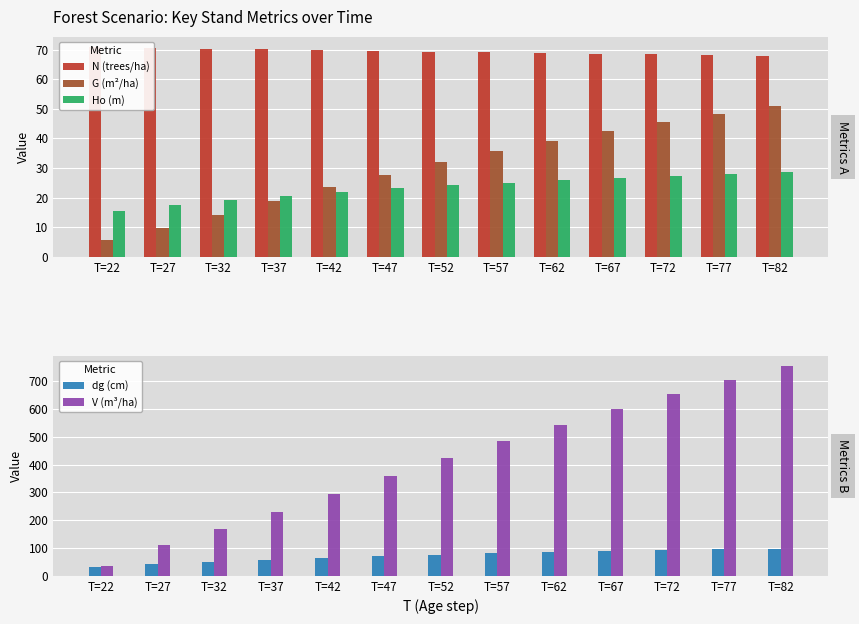

What is the difference between the maximum and minimum values in the G (m²/ha) series?

45.5